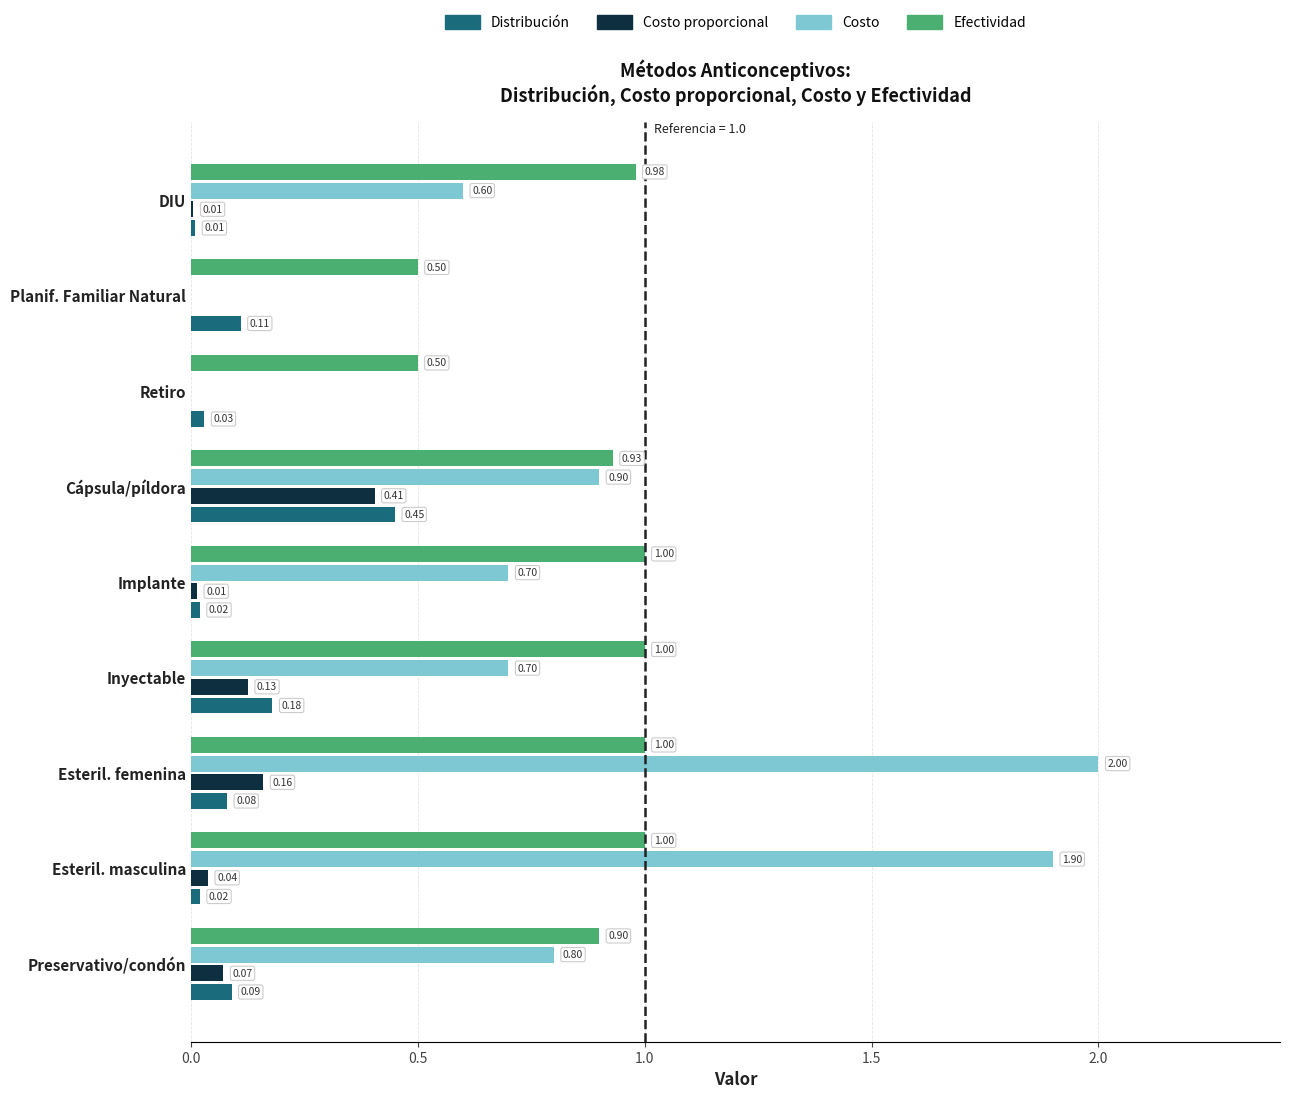

What is the sum of all Costo values?

7.6